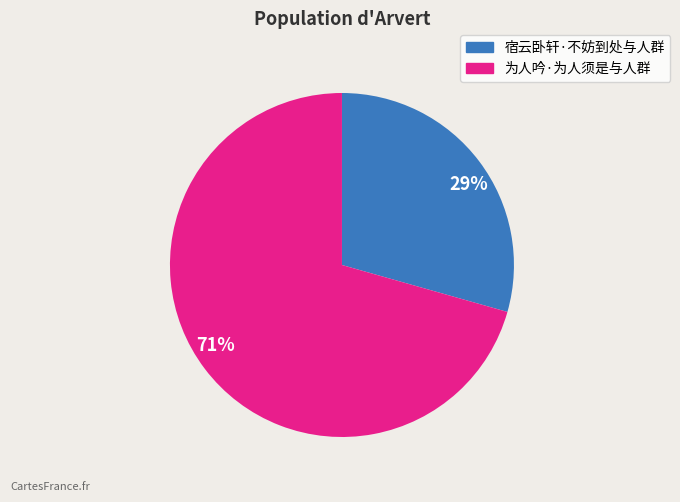

Is 29% the majority of the pie?

No